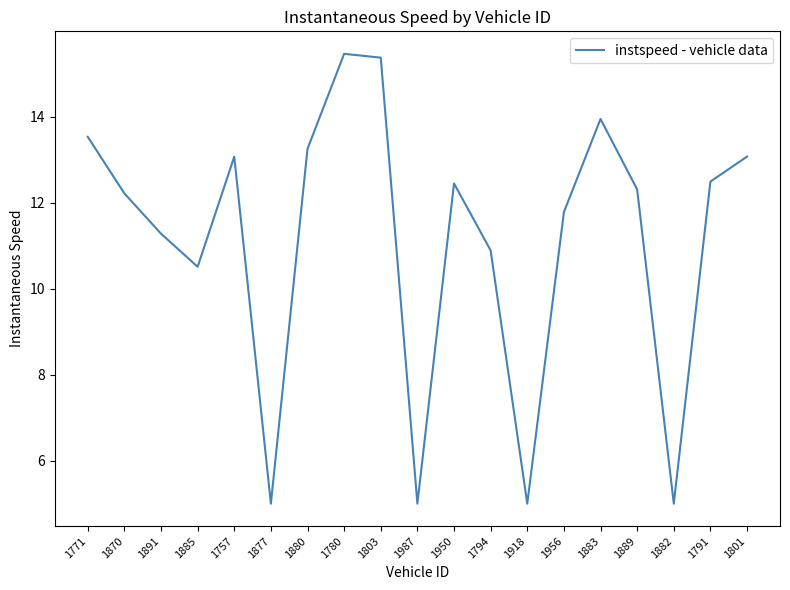

The chart shows a value of 12.3 at 1889. True or false?

True